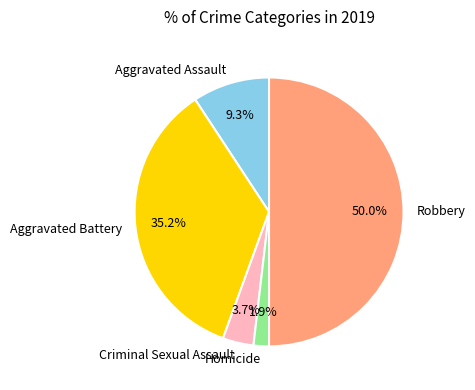

What is the smallest slice in the pie chart?

Homicide